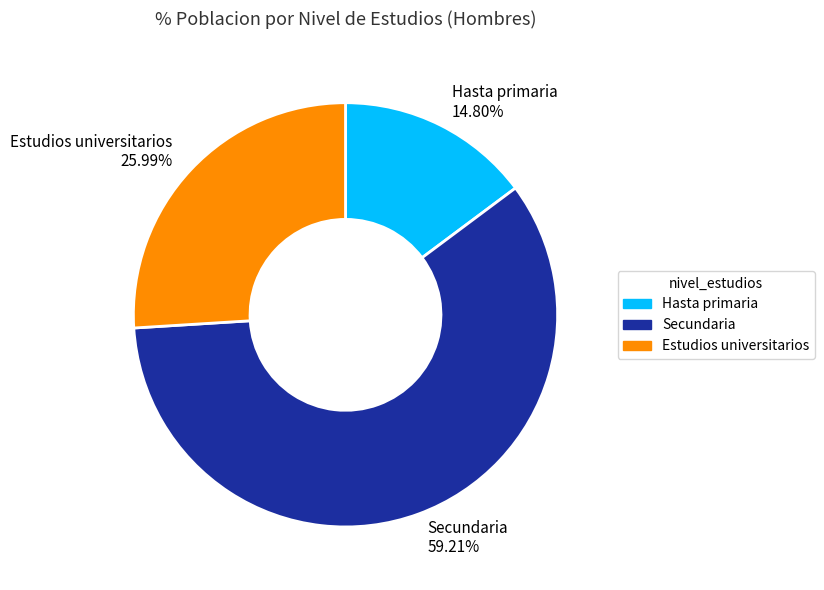

To the nearest percent, what is the difference between the Hasta primaria and Secundaria slice percentages?

44%